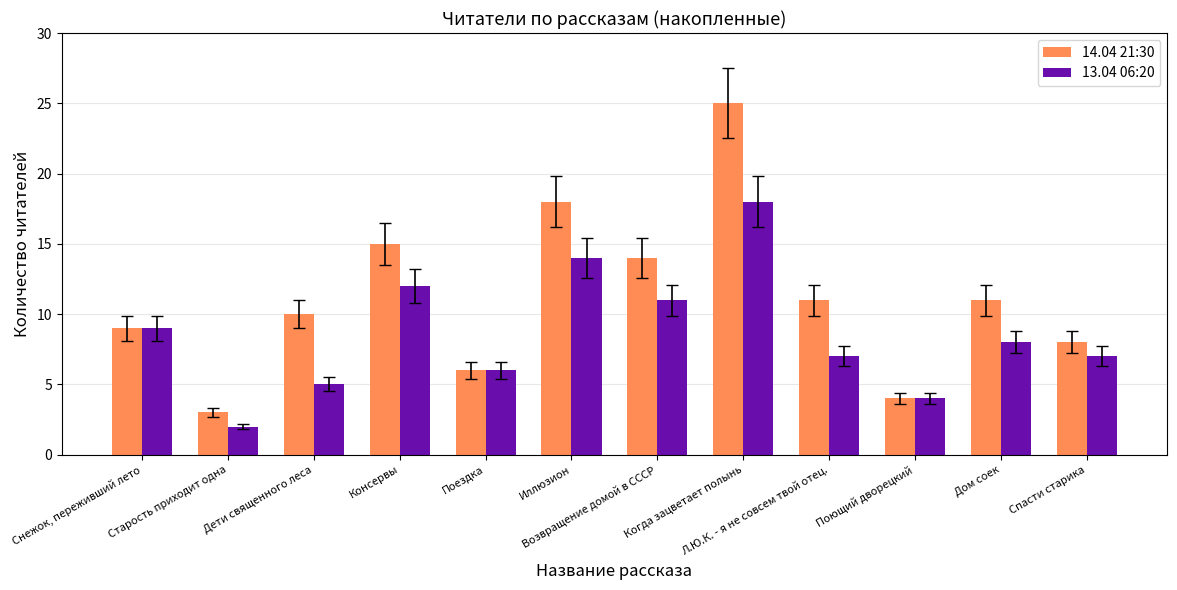

Reading right to left, transcribe all the data shown in this chart.

14.04 21:30: 8	11	4	11	25	14	18	6	15	10	3	9
13.04 06:20: 7	8	4	7	18	11	14	6	12	5	2	9